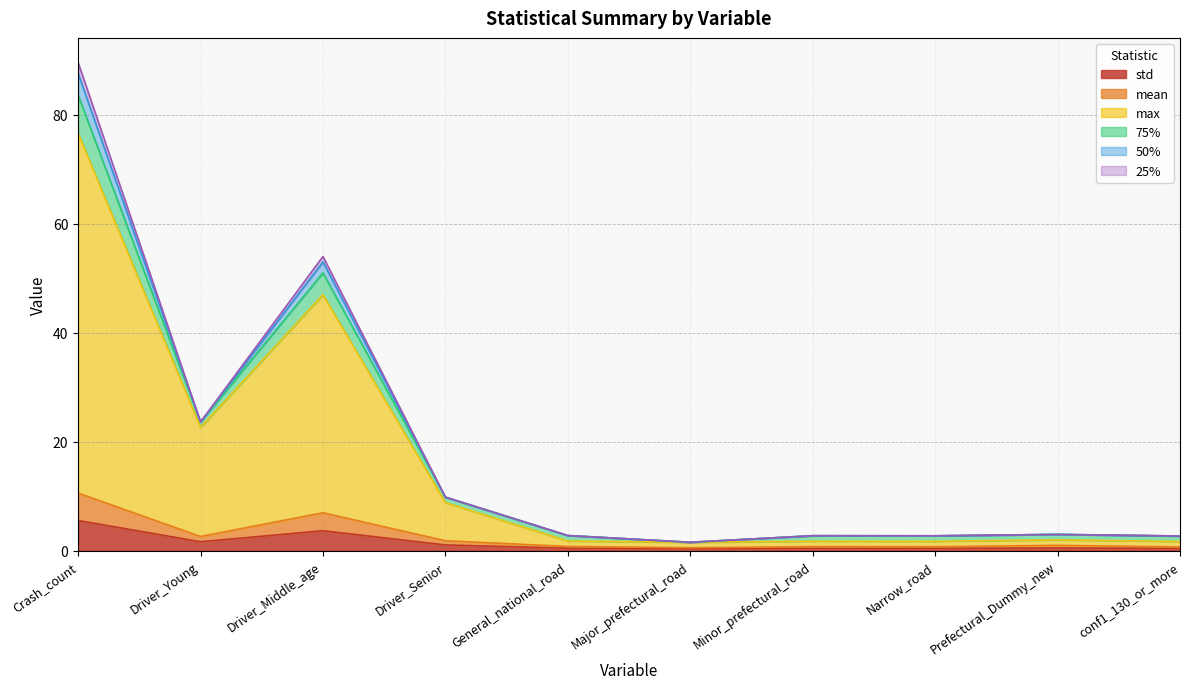

At which category is the sum across all series the highest?

Crash_count